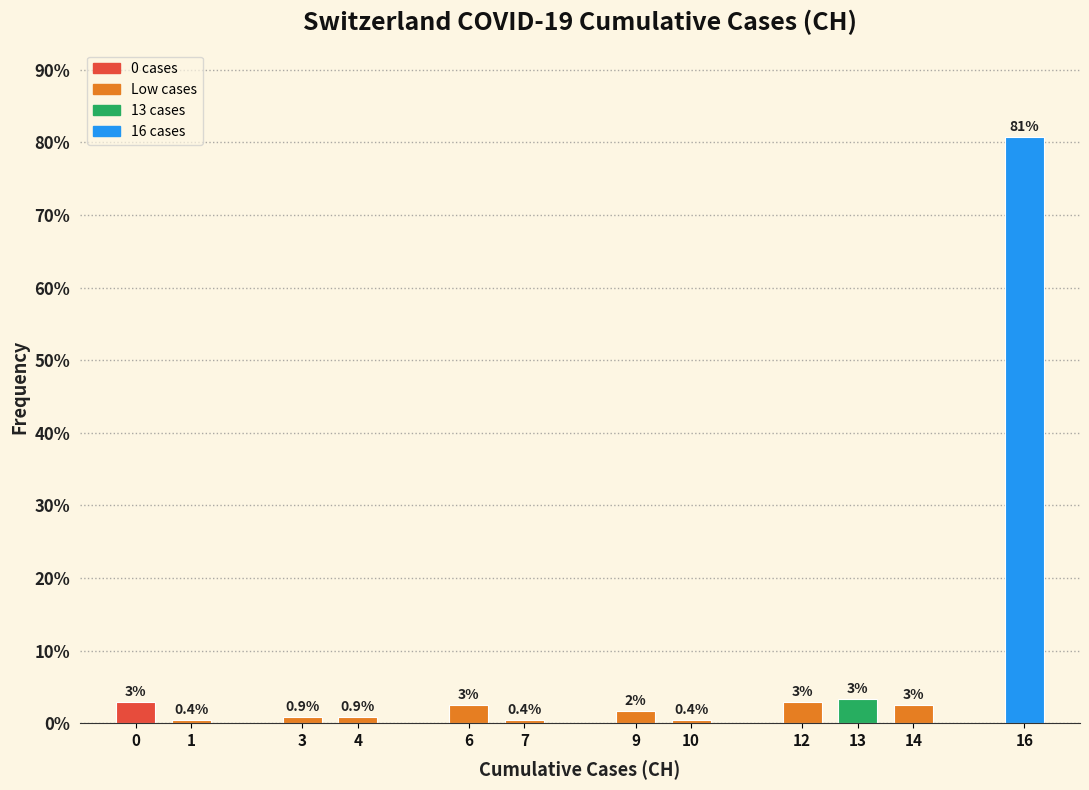

The value at 12 is 3.0. True or false?

True